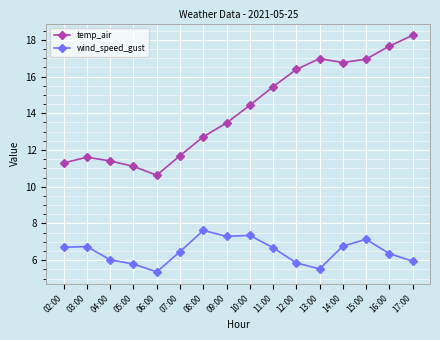

Which series changed the most between 09:00 and 13:00?

temp_air